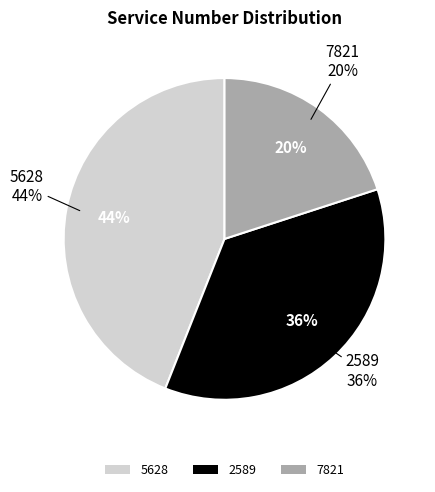

To the nearest percent, what is the difference between the 2589 and 5628 slice percentages?

8%